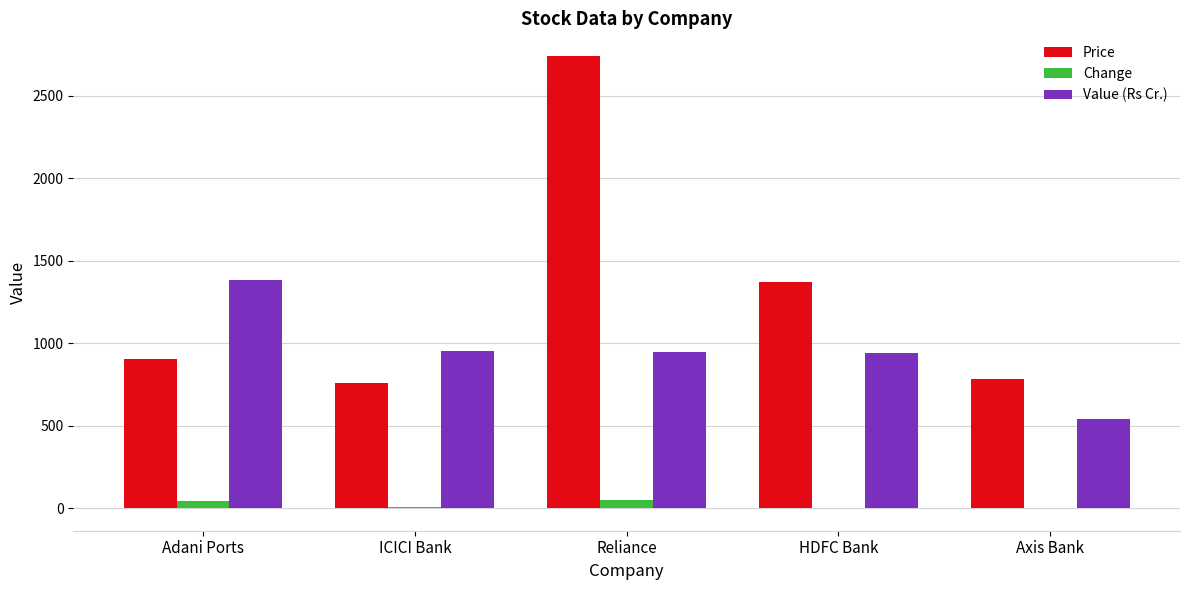

Which series changed the most between ICICI Bank and HDFC Bank?

Price